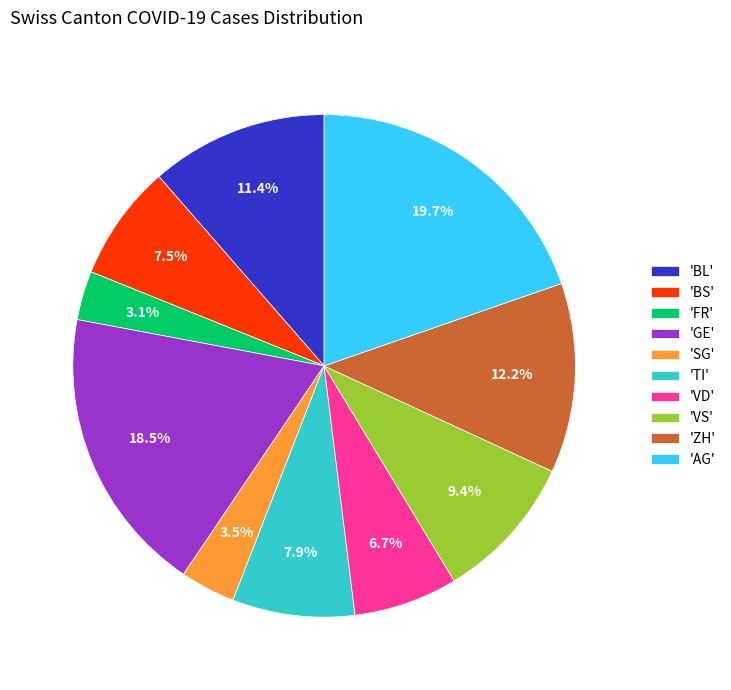

To the nearest percent, what is the average slice percentage?

10%